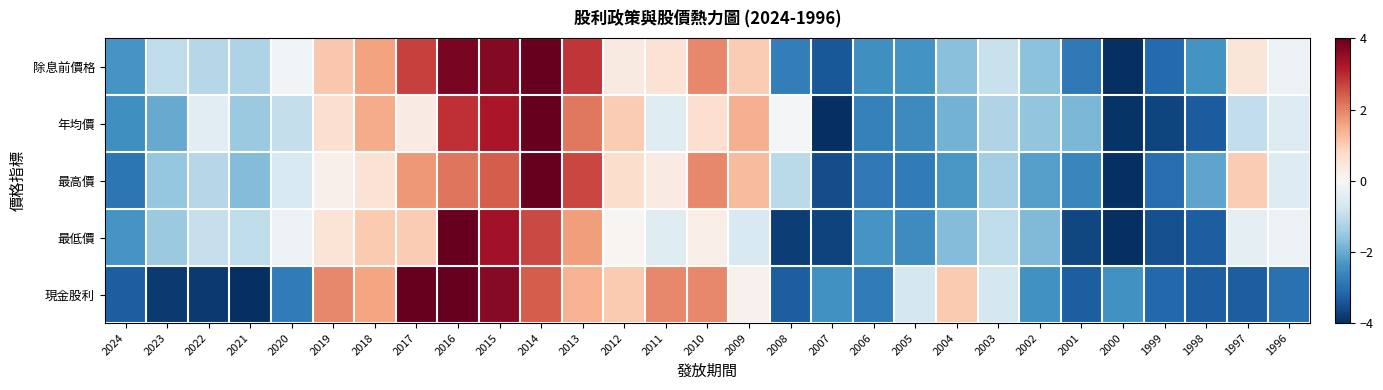

Reading left to right, what are all the values shown in this chart?

除息前價格: 2024=-2.4	2023=-1.0	2022=-1.1	2021=-1.2	2020=-0.1	2019=1.1	2018=1.6	2017=2.7	2016=3.8	2015=3.7	2014=4.0	2013=2.9	2012=0.4	2011=0.6	2010=1.9	2009=1.0	2008=-2.8	2007=-3.4	2006=-2.4	2005=-2.4	2004=-1.7	2003=-0.9	2002=-1.6	2001=-2.9	2000=-4.0	1999=-3.1	1998=-2.4	1997=0.5	1996=-0.2
年均價: 2024=-2.4	2023=-2.0	2022=-0.4	2021=-1.5	2020=-1.0	2019=0.7	2018=1.5	2017=0.3	2016=2.9	2015=3.3	2014=4.0	2013=2.1	2012=1.0	2011=-0.5	2010=0.7	2009=1.4	2008=-0.0	2007=-4.0	2006=-2.7	2005=-2.5	2004=-1.9	2003=-1.2	2002=-1.6	2001=-1.8	2000=-3.9	1999=-3.7	1998=-3.3	1997=-1.0	1996=-0.5
最高價: 2024=-2.9	2023=-1.5	2022=-1.1	2021=-1.7	2020=-0.6	2019=0.2	2018=0.6	2017=1.7	2016=2.1	2015=2.4	2014=4.0	2013=2.7	2012=0.7	2011=0.3	2010=1.9	2009=1.3	2008=-1.1	2007=-3.5	2006=-2.9	2005=-2.8	2004=-2.3	2003=-1.4	2002=-2.2	2001=-2.6	2000=-4.0	1999=-3.0	1998=-2.1	1997=1.0	1996=-0.5
最低價: 2024=-2.4	2023=-1.5	2022=-0.9	2021=-1.0	2020=-0.2	2019=0.6	2018=1.1	2017=1.0	2016=4.0	2015=3.4	2014=2.6	2013=1.7	2012=0.1	2011=-0.5	2010=0.3	2009=-0.6	2008=-3.8	2007=-3.7	2006=-2.3	2005=-2.5	2004=-1.7	2003=-1.0	2002=-1.8	2001=-3.6	2000=-4.0	1999=-3.5	1998=-3.3	1997=-0.3	1996=-0.2
現金股利: 2024=-3.3	2023=-3.8	2022=-3.8	2021=-4.0	2020=-2.8	2019=1.9	2018=1.6	2017=4.0	2016=4.0	2015=3.7	2014=2.4	2013=1.4	2012=1.0	2011=1.9	2010=1.9	2009=0.2	2008=-3.3	2007=-2.4	2006=-2.8	2005=-0.7	2004=1.0	2003=-0.7	2002=-2.4	2001=-3.3	2000=-2.4	1999=-3.1	1998=-3.3	1997=-3.3	1996=-3.0